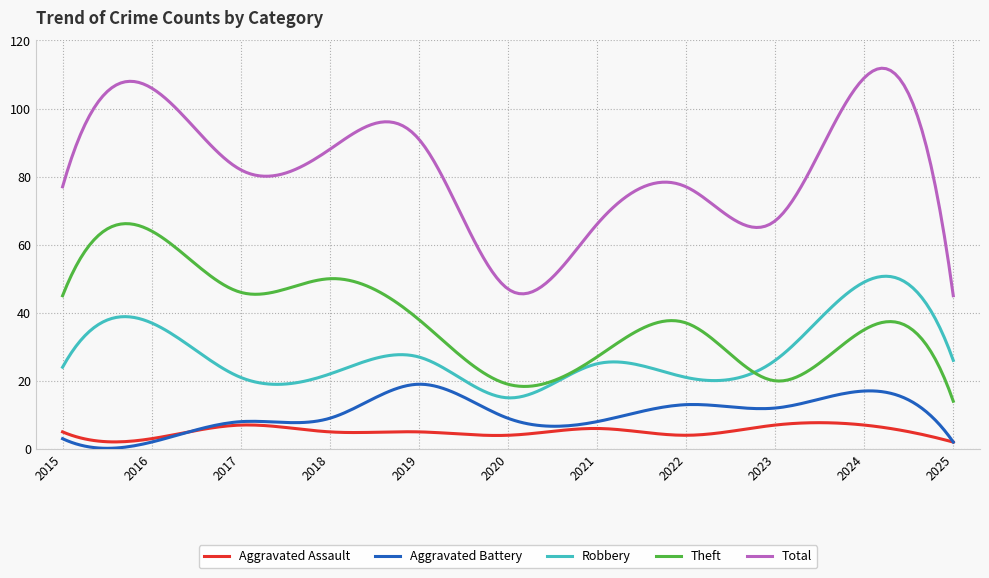

At how many categories does at least one series exceed 41?

200